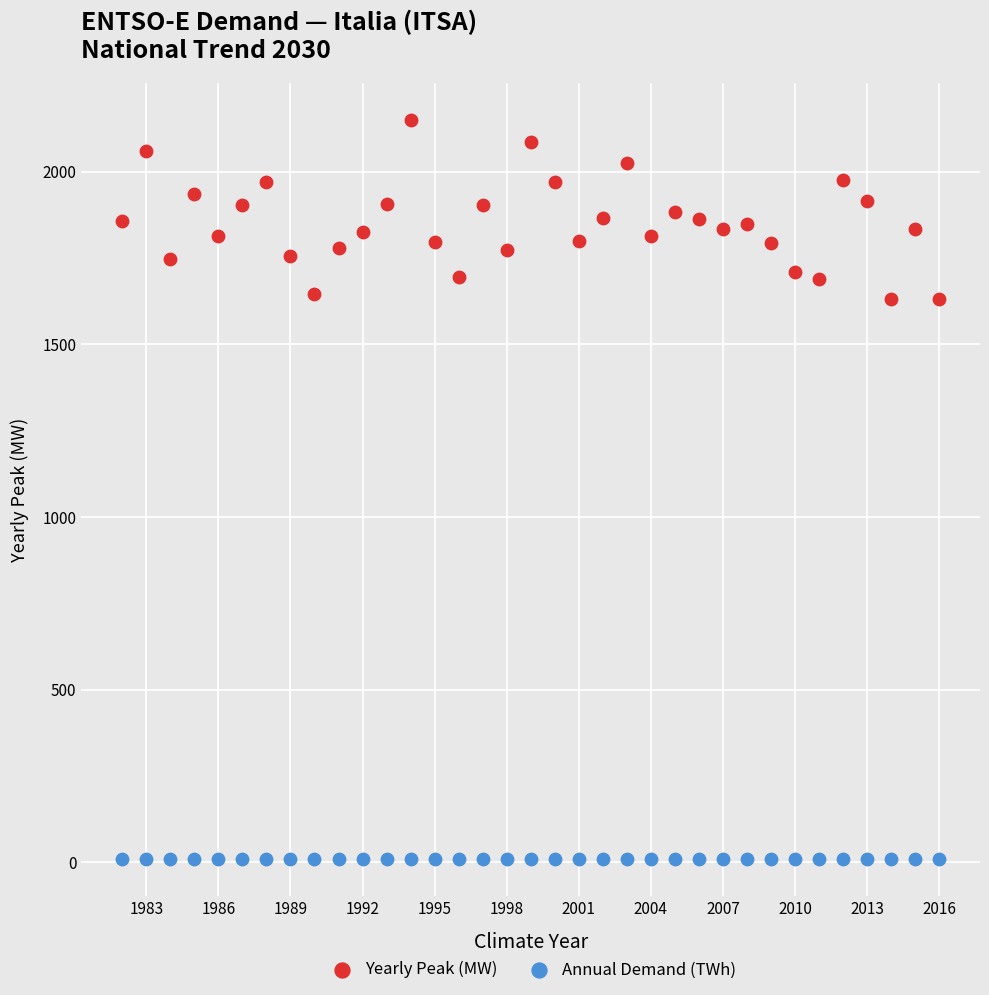

Which series contains the lowest Y value?

Annual Demand (TWh)